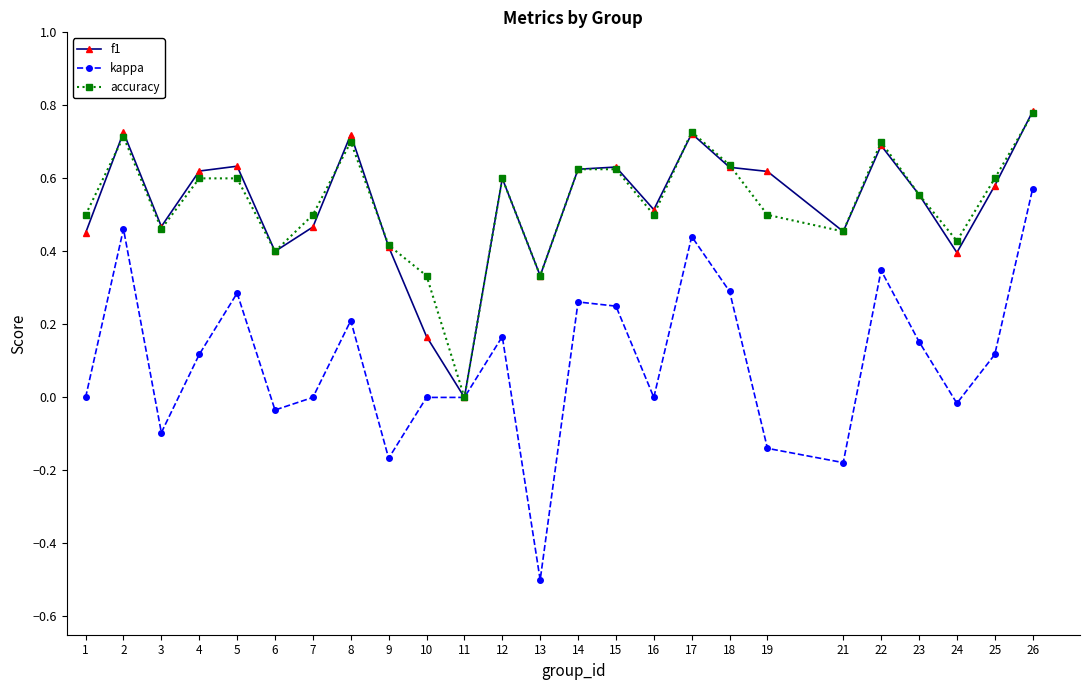

Which series has the widest spread of values?

kappa